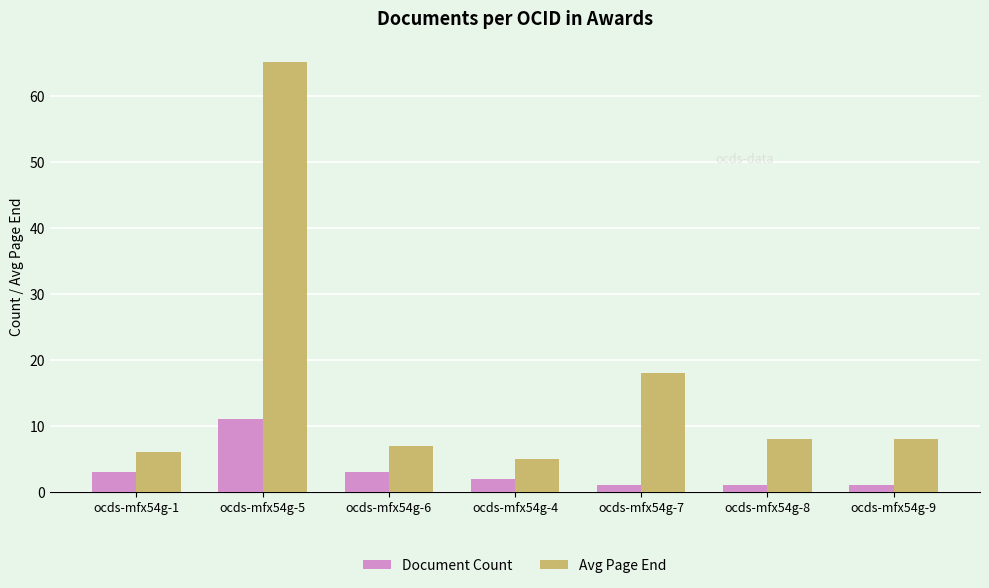

Rank the series at ocds-mfx54g-6 from highest to lowest value.

Avg Page End, Document Count